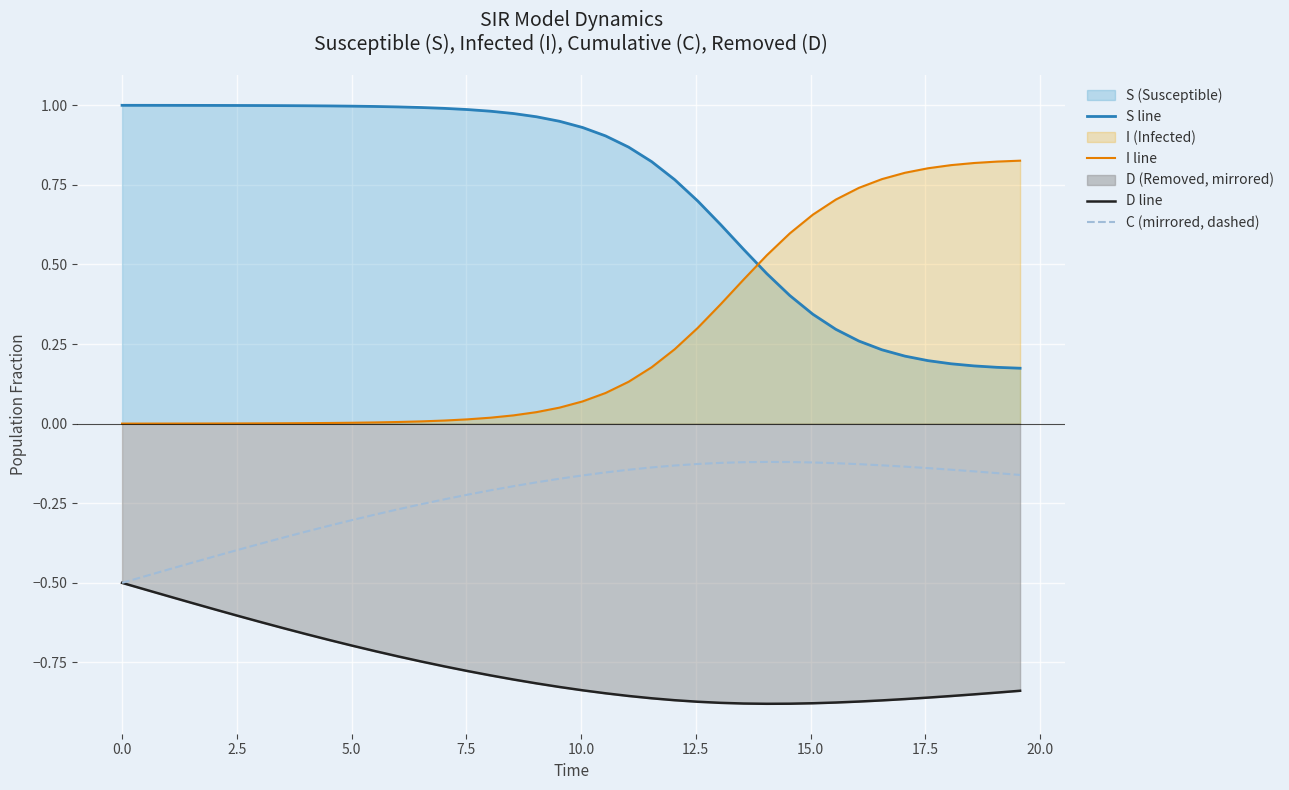

Which series has the largest total across all categories?

S line